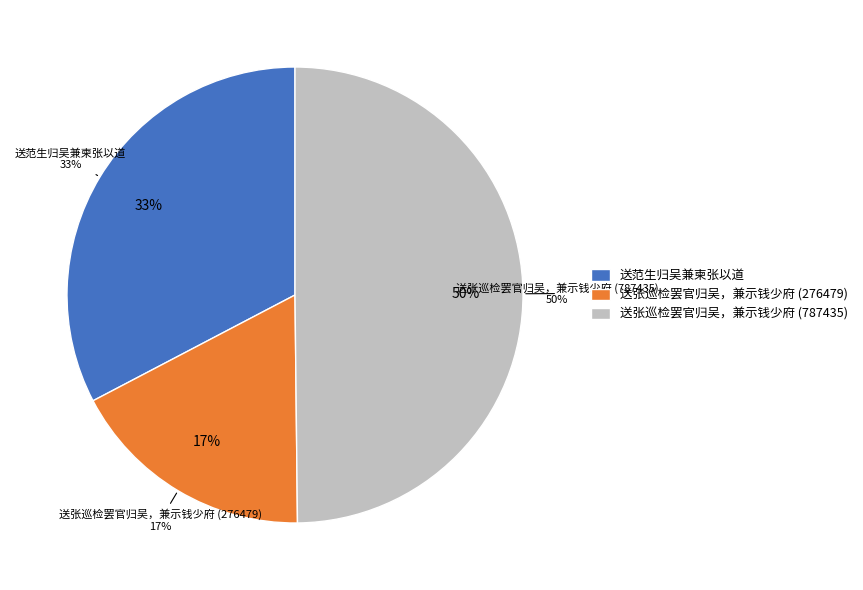

How many slices are in this pie chart?

3